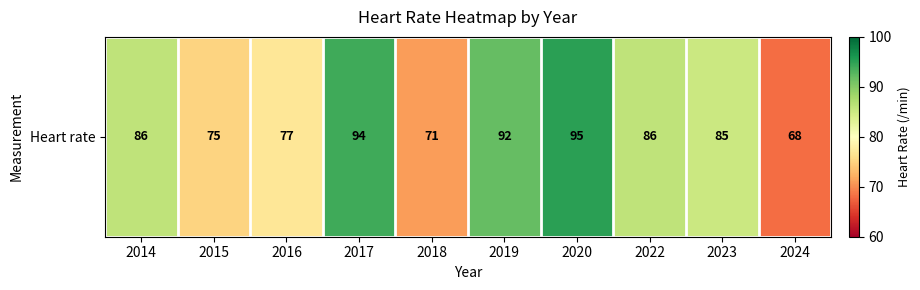

True or false: the data shows 31 at 2024.

False